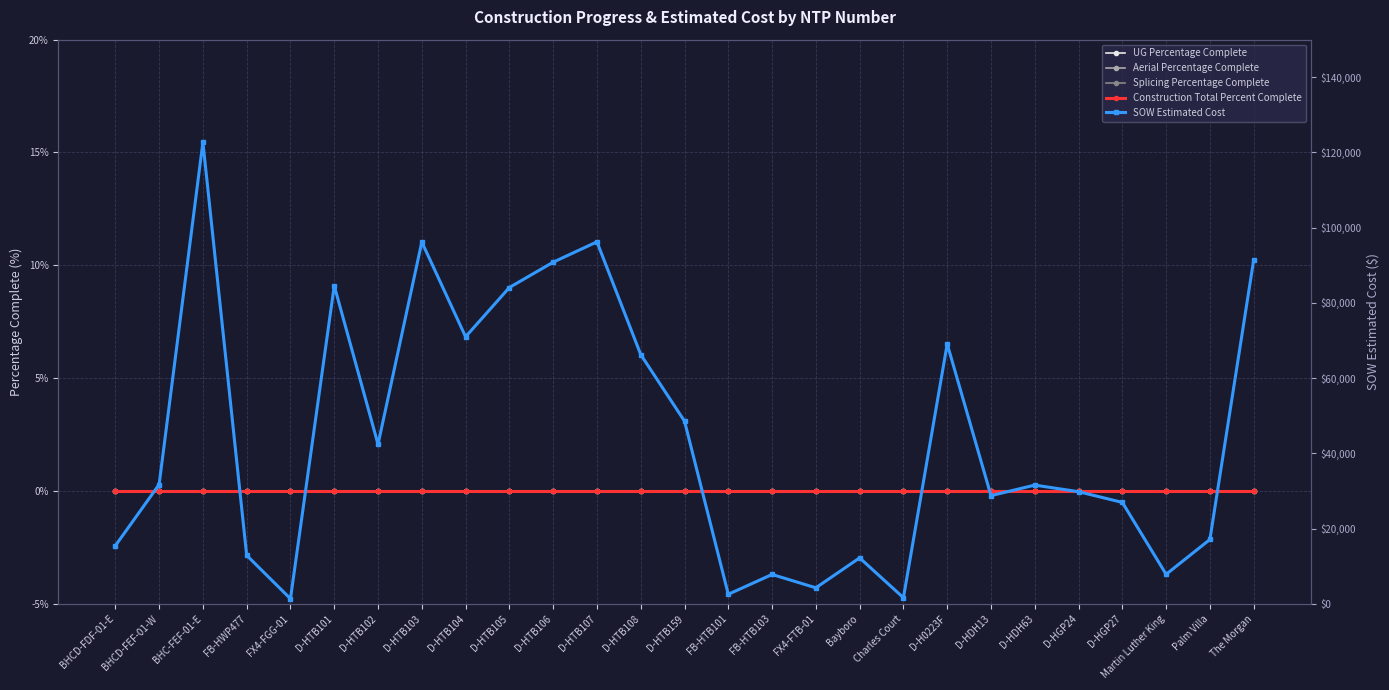

List the labels in order of Construction Total Percent Complete value, smallest first.

BHCD-FDF-01-E, BHCD-FEF-01-W, BHC-FEF-01-E, FB-HWP477, FX4-FGG-01, D-HTB101, D-HTB102, D-HTB103, D-HTB104, D-HTB105, D-HTB106, D-HTB107, D-HTB108, D-HTB159, FB-HTB101, FB-HTB103, FX4-FTB-01, Bayboro, Charles Court, D-H0223F, D-HDH13, D-HDH63, D-HGP24, D-HGP27, Martin Luther King, Palm Villa, The Morgan